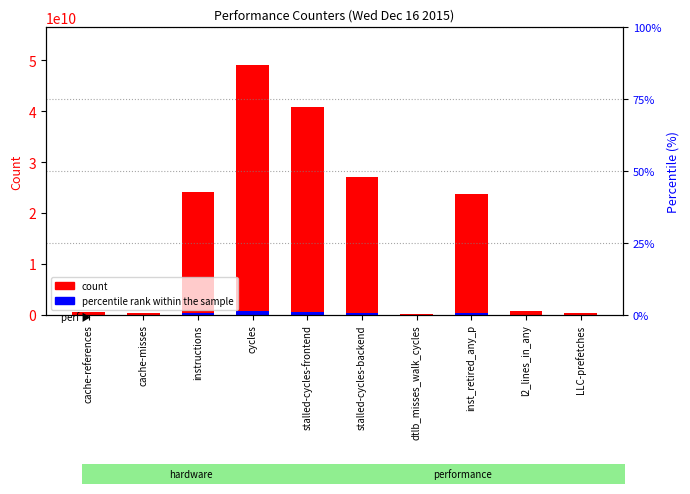

Is the value of count at LLC-prefetches greater than the value of percentile rank within the sample at dtlb_misses_walk_cycles?

Yes